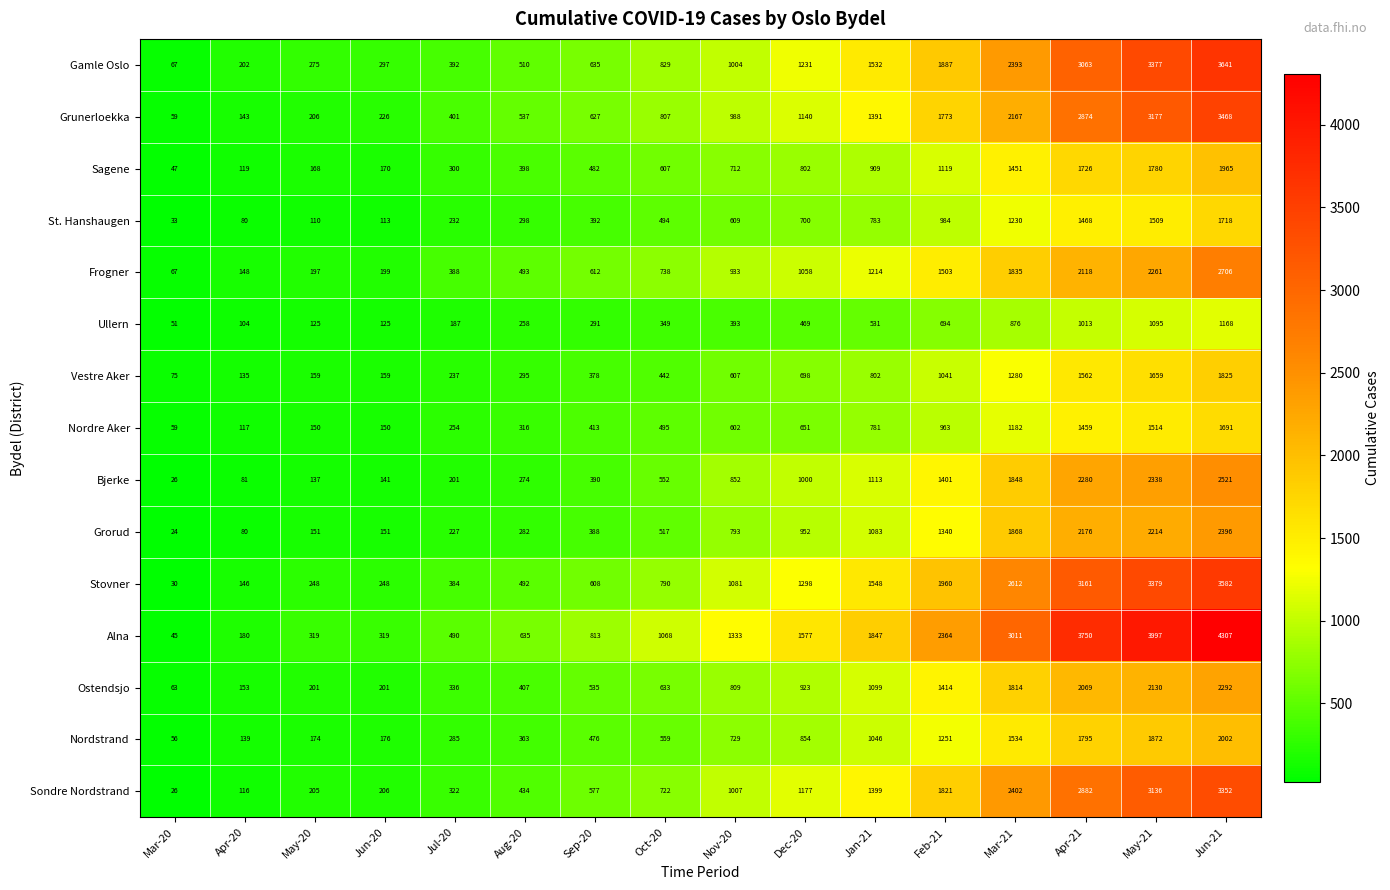

List the labels in order of Frogner value, largest first.

Jun-21, May-21, Apr-21, Mar-21, Feb-21, Jan-21, Dec-20, Nov-20, Oct-20, Sep-20, Aug-20, Jul-20, Jun-20, May-20, Apr-20, Mar-20